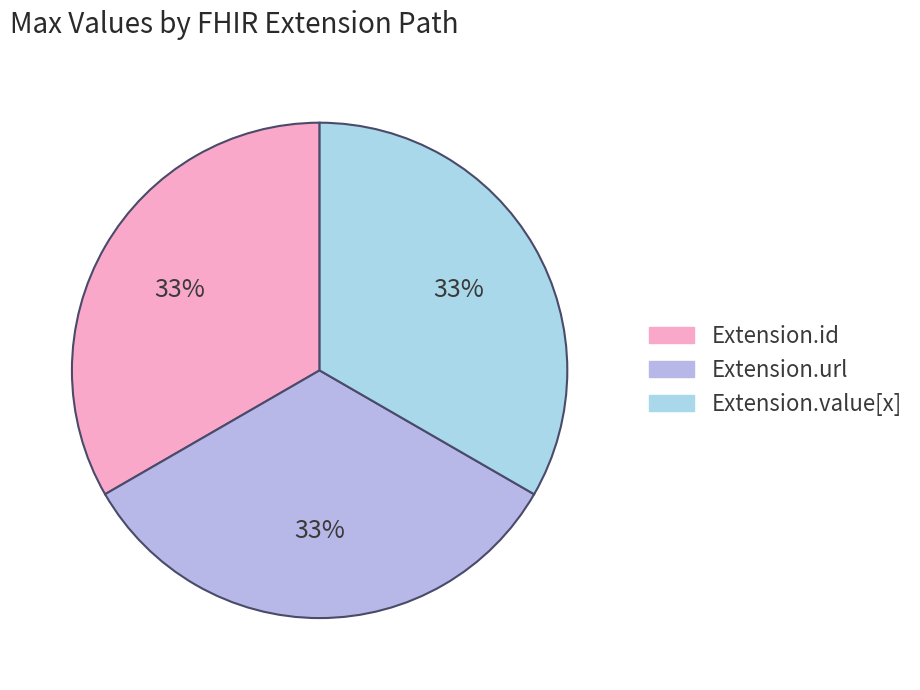

How many segments does this pie chart have?

3